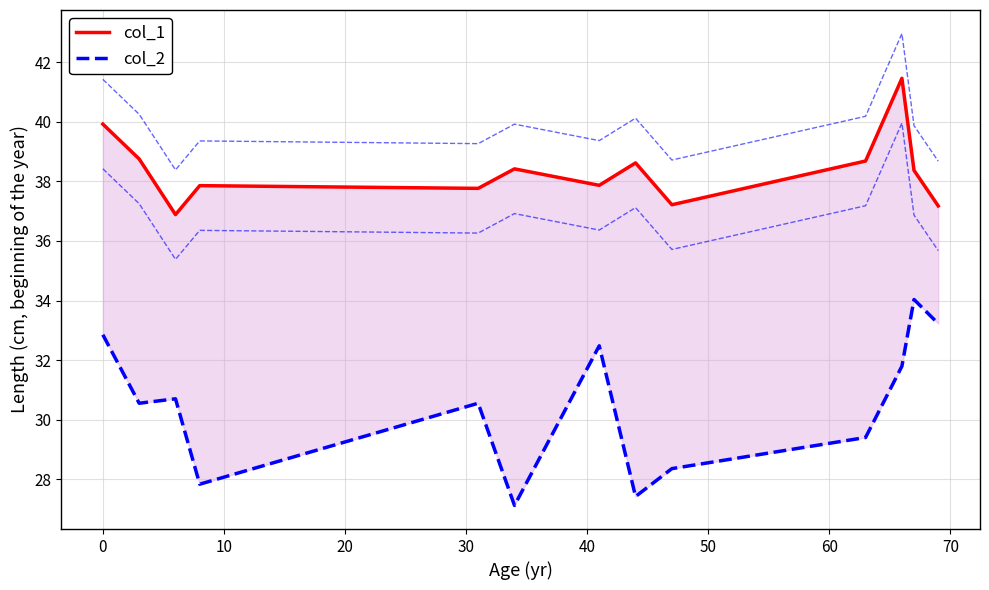

Which series has the largest total across all categories?

col_1